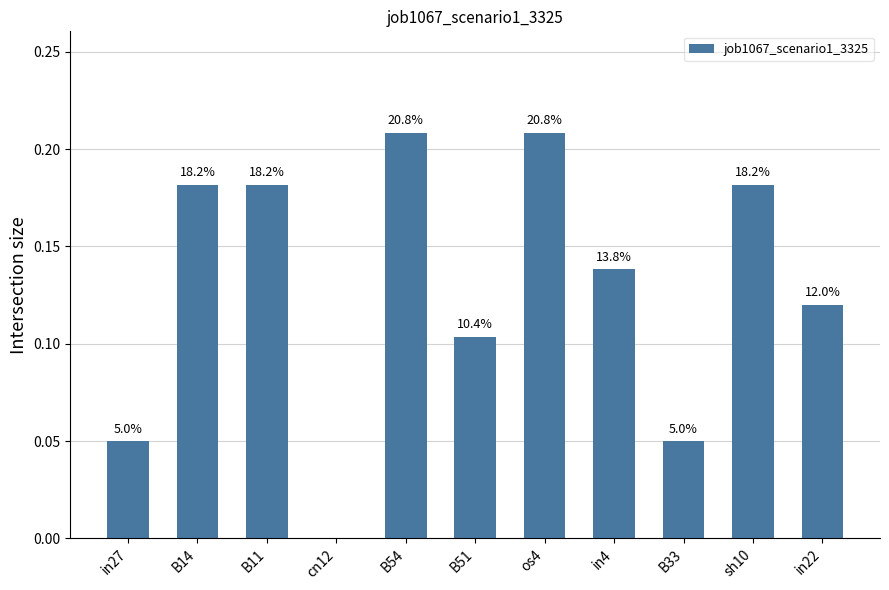

How many values are between 0 and 1?

11